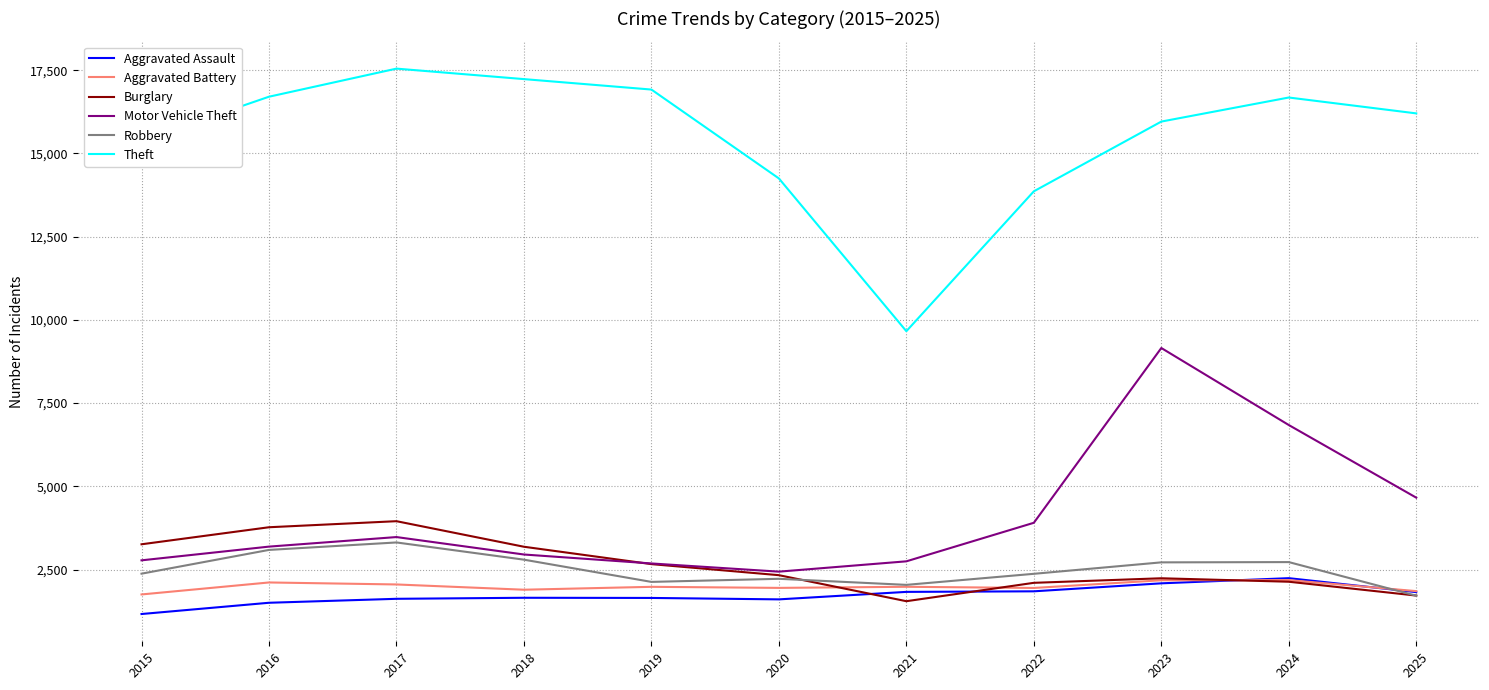

Which series has the largest range (max minus min)?

Theft